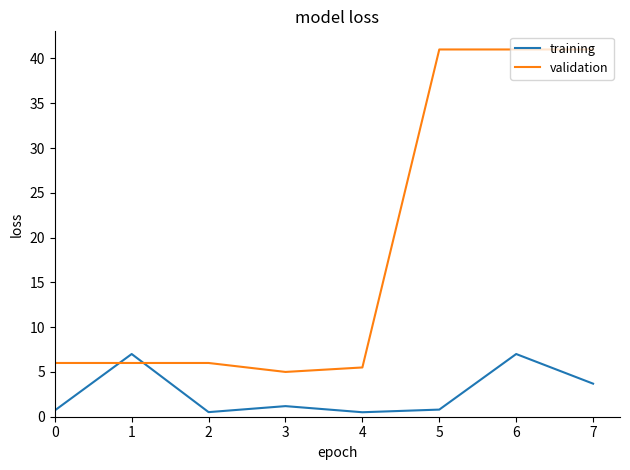

What is the difference between the second highest and second lowest values in the validation series?

35.5